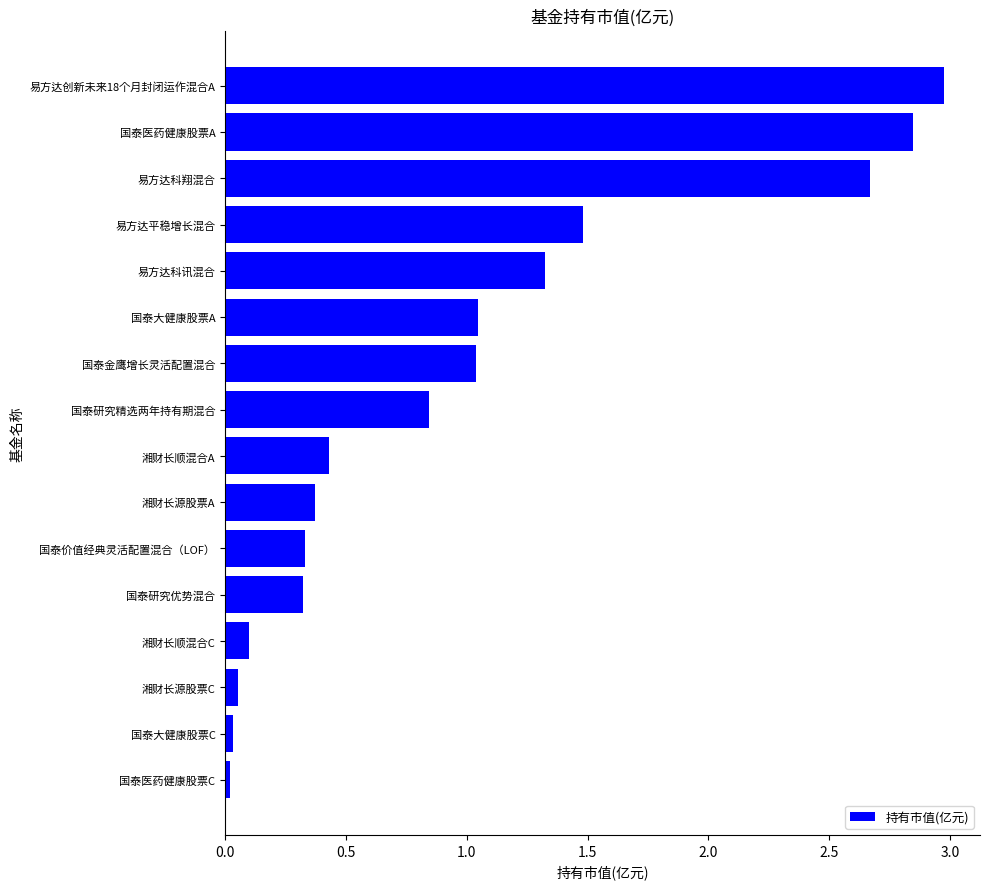

Which category has the highest value across all series?

易方达创新未来18个月封闭运作混合A